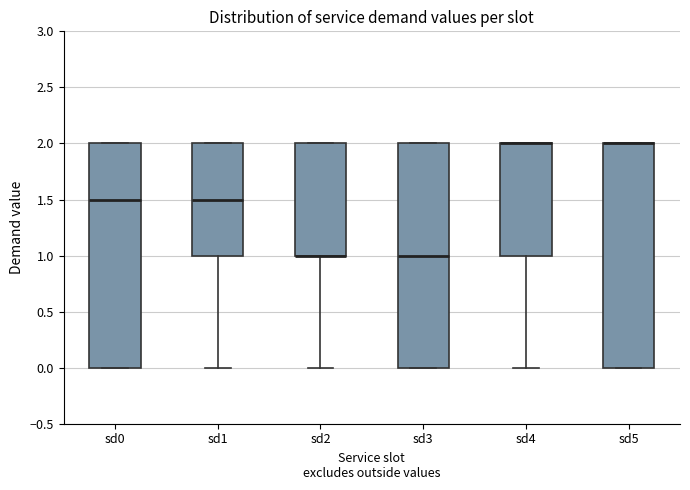

Reading left to right, transcribe this box plot: for each box, give where its median line is, the range the box spans, and where its two whiskers end, as read against the y-axis. The values are not printed on the chart, so give them approximately, as read against the axis.

sd0: median 1.5, box 0.0 to 2.0, whiskers 0.0 to 2.0
sd1: median 1.5, box 1.0 to 2.0, whiskers 0.0 to 2.0
sd2: median 1.0 (drawn on the box's lower edge), box 1.0 to 2.0, whiskers 0.0 to 2.0
sd3: median 1.0, box 0.0 to 2.0, whiskers 0.0 to 2.0
sd4: median 2.0 (drawn on the box's upper edge), box 1.0 to 2.0, whiskers 0.0 to 2.0
sd5: median 2.0 (drawn on the box's upper edge), box 0.0 to 2.0, whiskers 0.0 to 2.0